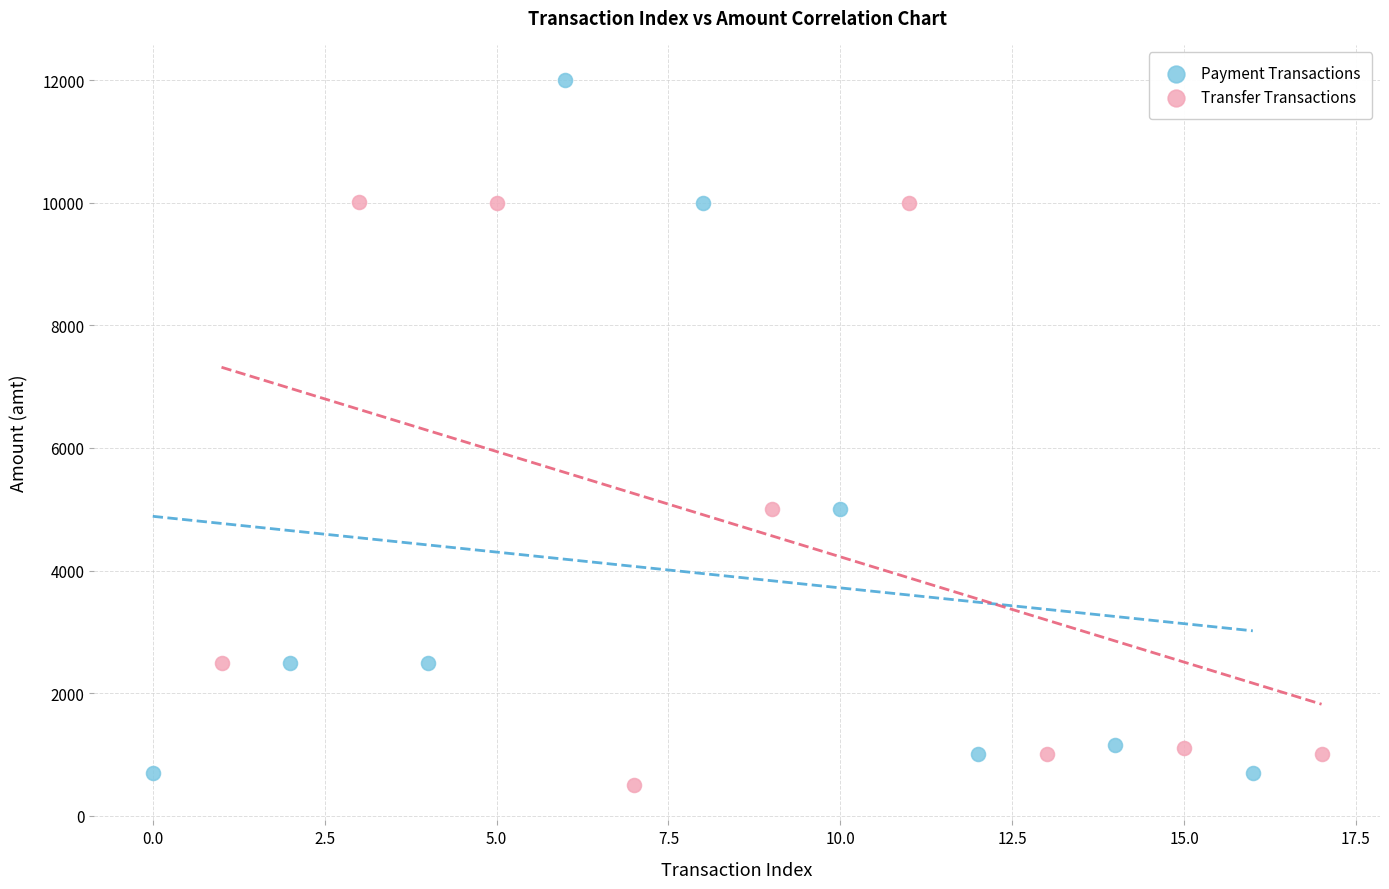

Which series contains the highest Y value?

Payment Transactions